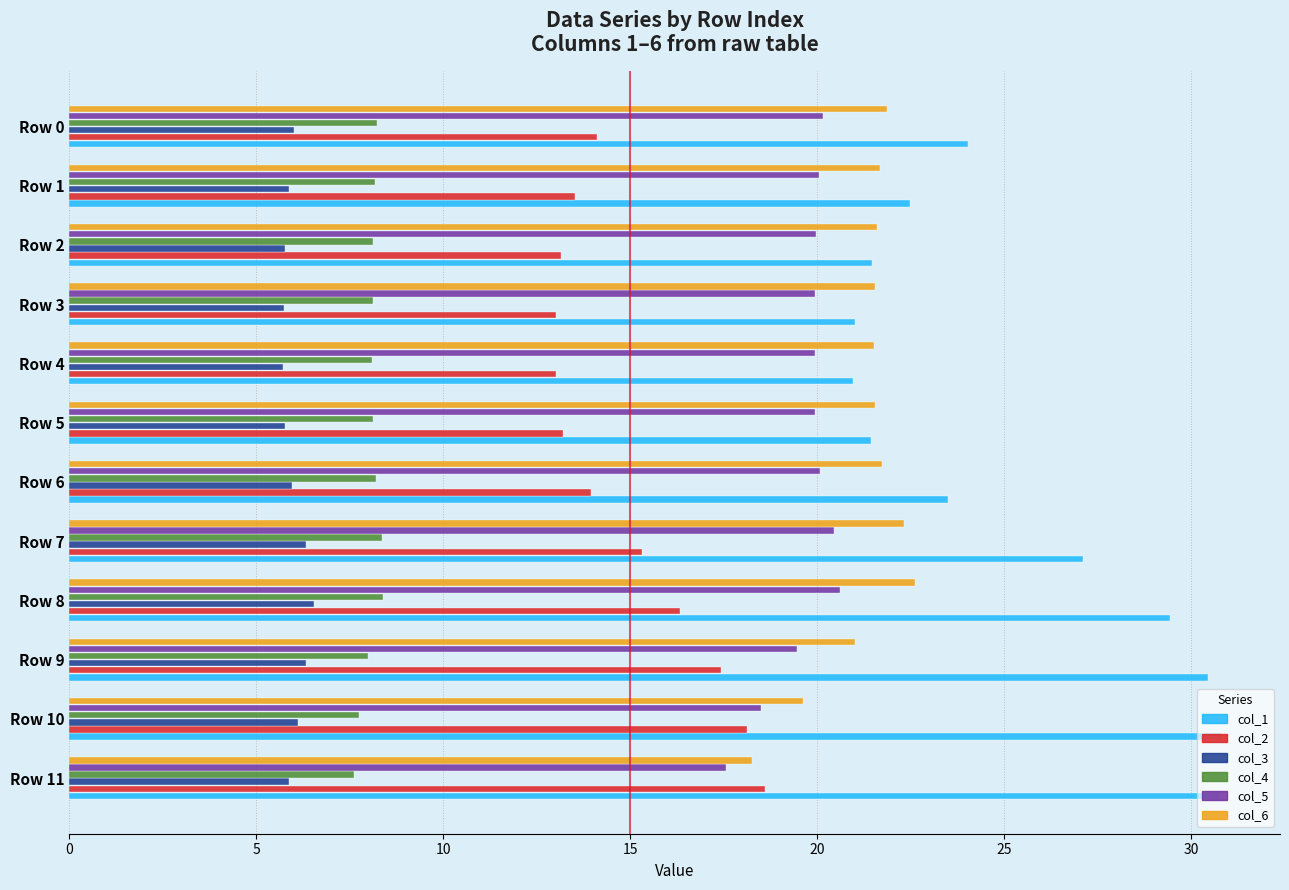

What is the sum of all col_3 values?

72.0